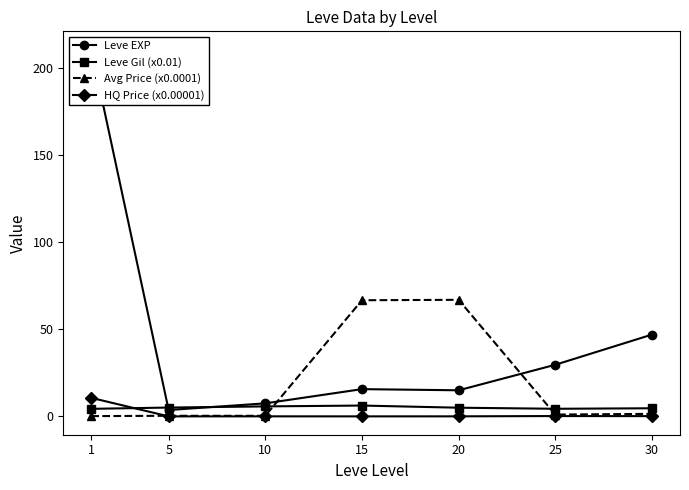

What is the maximum value shown in the chart?

210.7